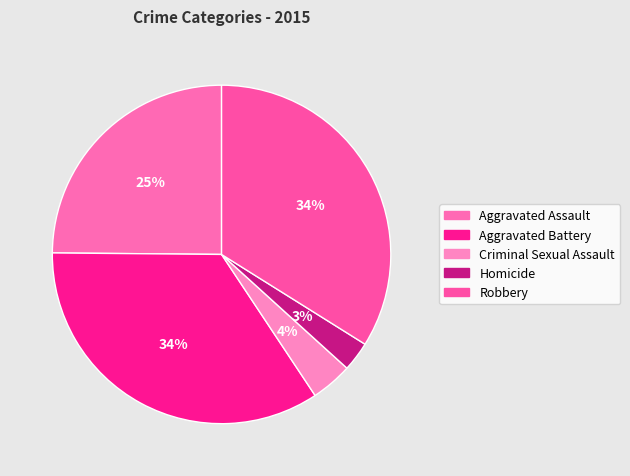

To the nearest percent, what is the average slice percentage?

20%